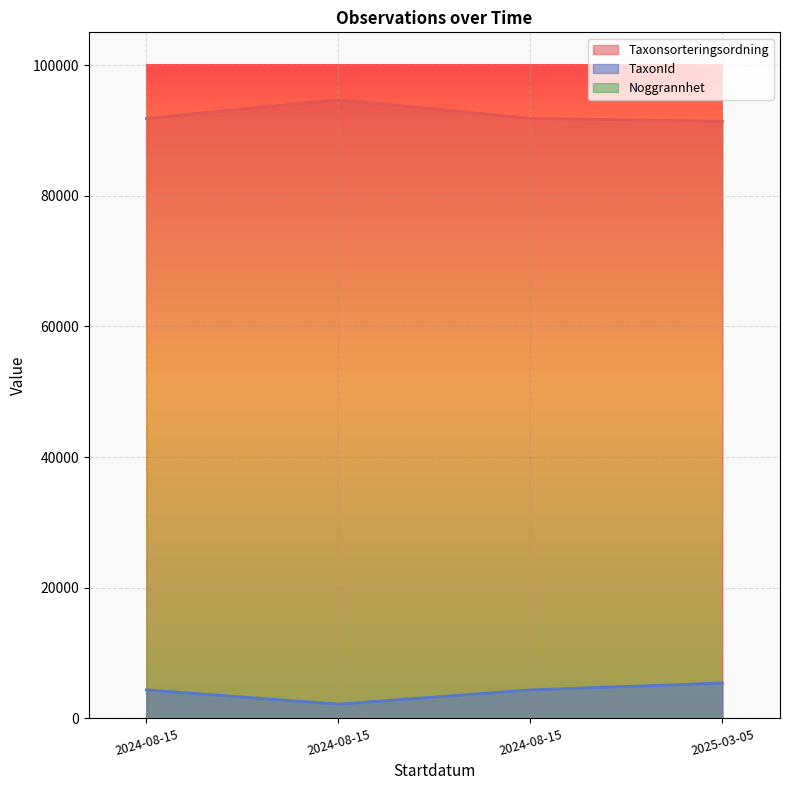

Where is TaxonId nearest to the value 3800?

2024-08-15